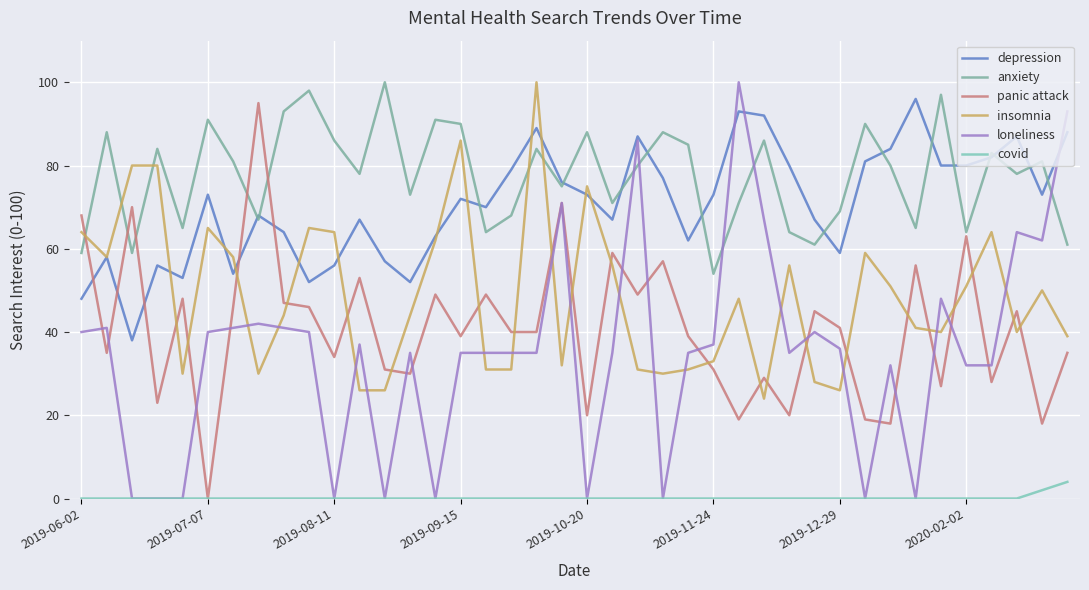

Reading left to right, what are all the values shown in this chart?

depression: 48	58	38	56	53	73	54	68	64	52	56	67	57	52	63	72	70	79	89	76	73	67	87	77	62	73	93	92	80	67	59	81	84	96	80	80	82	87	73	88
anxiety: 59	88	59	84	65	91	81	67	93	98	86	78	100	73	91	90	64	68	84	75	88	71	80	88	85	54	71	86	64	61	69	90	80	65	97	64	83	78	81	61
panic attack: 68	35	70	23	48	0	46	95	47	46	34	53	31	30	49	39	49	40	40	71	20	59	49	57	39	31	19	29	20	45	41	19	18	56	27	63	28	45	18	35
insomnia: 64	58	80	80	30	65	58	30	44	65	64	26	26	44	62	86	31	31	100	32	75	56	31	30	31	33	48	24	56	28	26	59	51	41	40	51	64	40	50	39
loneliness: 40	41	0	0	0	40	41	42	41	40	0	37	0	35	0	35	35	35	35	71	0	35	86	0	35	37	100	67	35	40	36	0	32	0	48	32	32	64	62	93
covid: 0	0	0	0	0	0	0	0	0	0	0	0	0	0	0	0	0	0	0	0	0	0	0	0	0	0	0	0	0	0	0	0	0	0	0	0	0	0	2	4